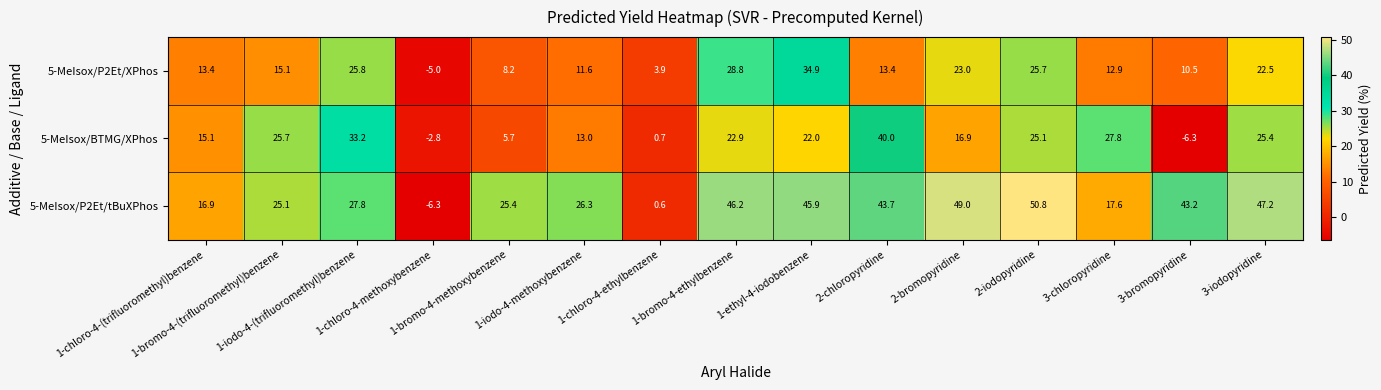

What is the average value of the 5-MeIsox/P2Et/tBuXPhos series?

30.6